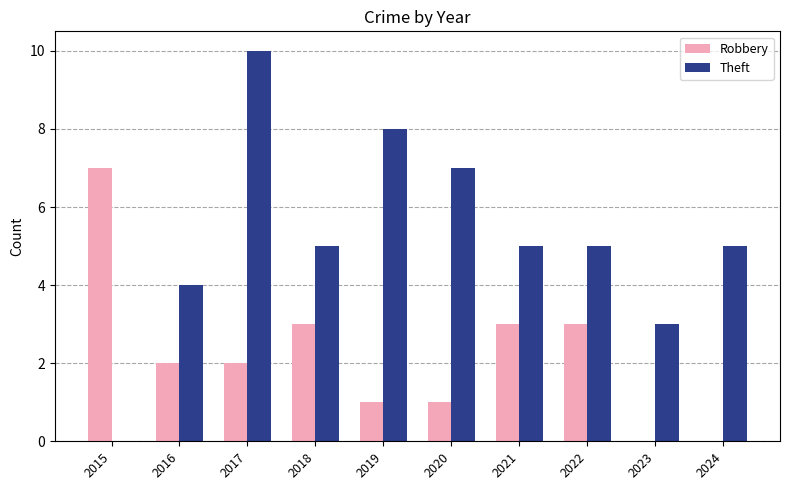

What is the total value across all series at 2022?

8